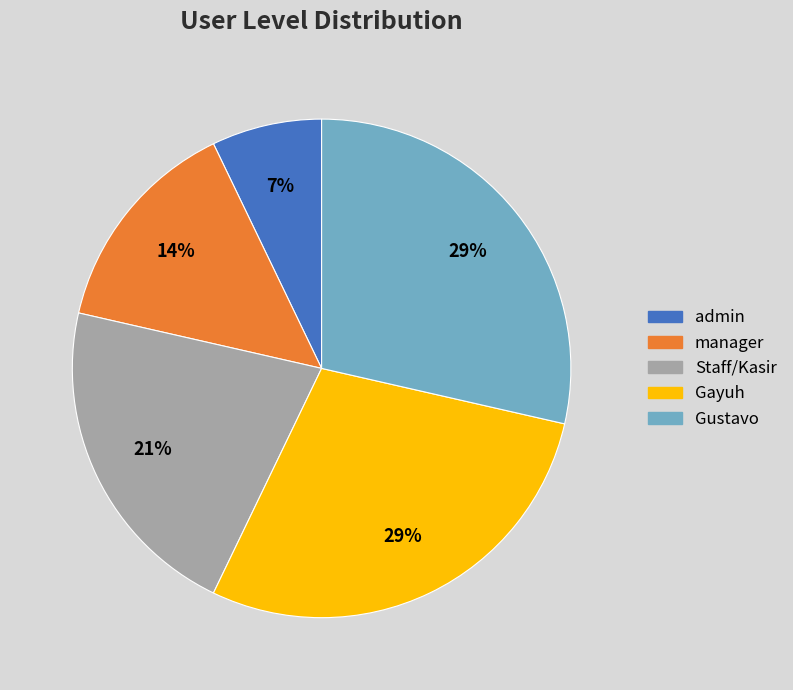

Does Gayuh represent more than half of the total?

No